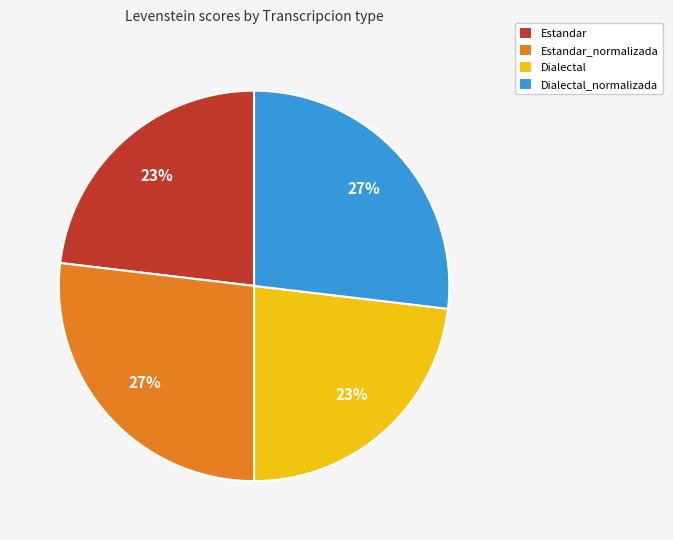

To the nearest percent, what is the average slice percentage?

25%